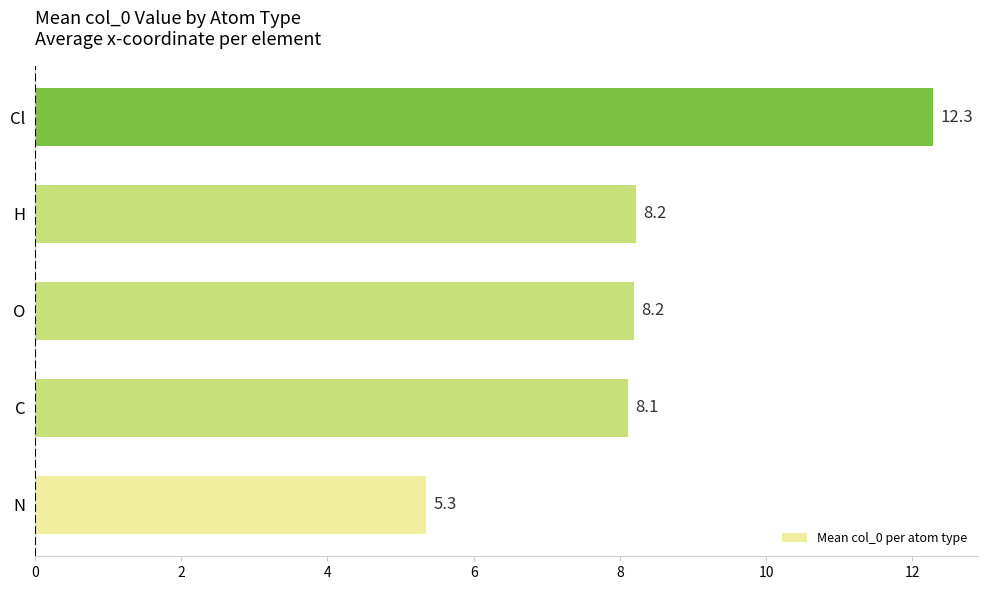

Reading top to bottom, list all the values displayed in this chart.

Cl=12.3	H=8.2	O=8.2	C=8.1	N=5.3